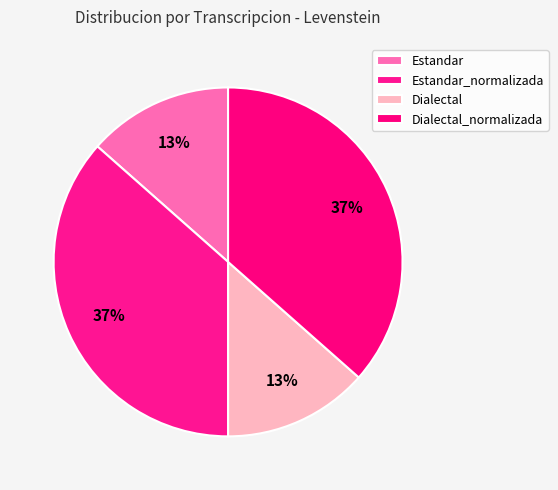

Count the number of slices in the pie.

4